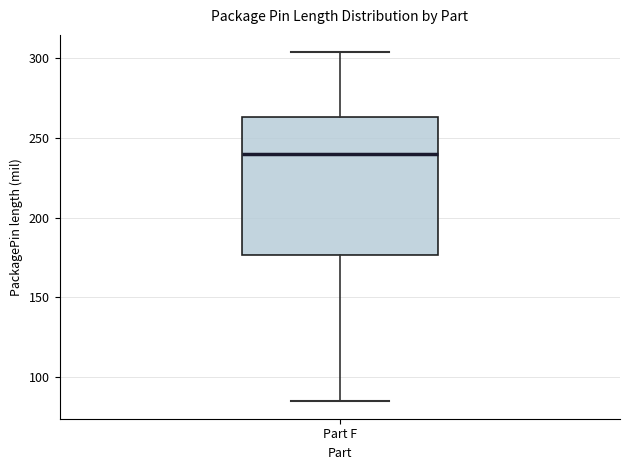

Where does the upper whisker of the box for Part F end on the y-axis? The values are not printed on the chart, so give them approximately, as read against the axis.

305